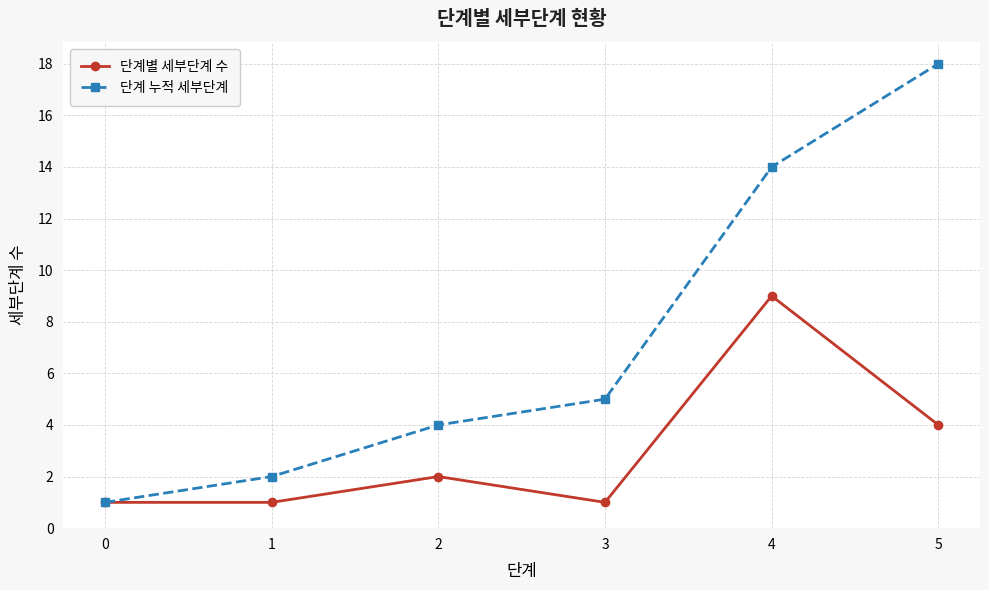

Which series has the largest total across all categories?

단계 누적 세부단계